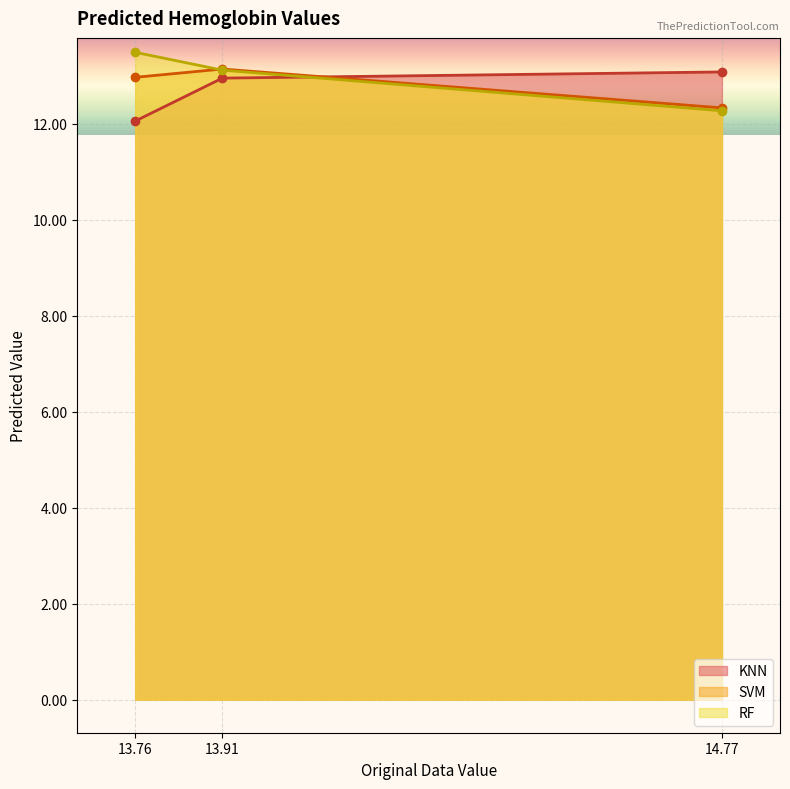

How many data points does each series have?

3